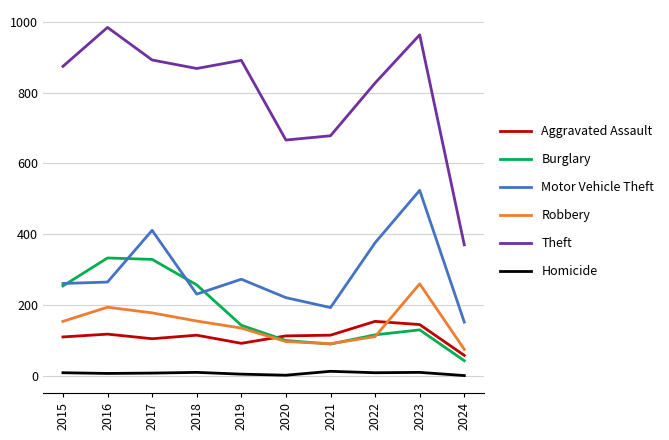

At which label does Motor Vehicle Theft reach its peak?

2023